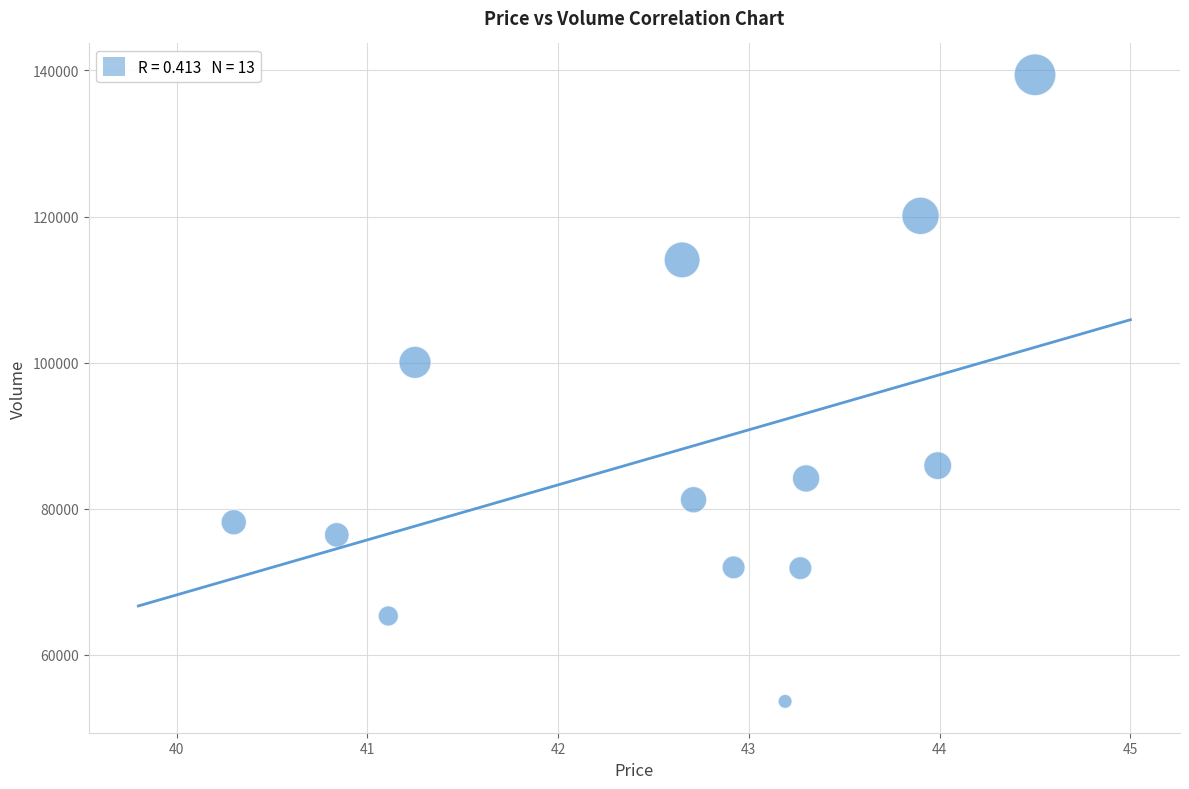

What Y value in the scatter plot is closest to 96519?

100037